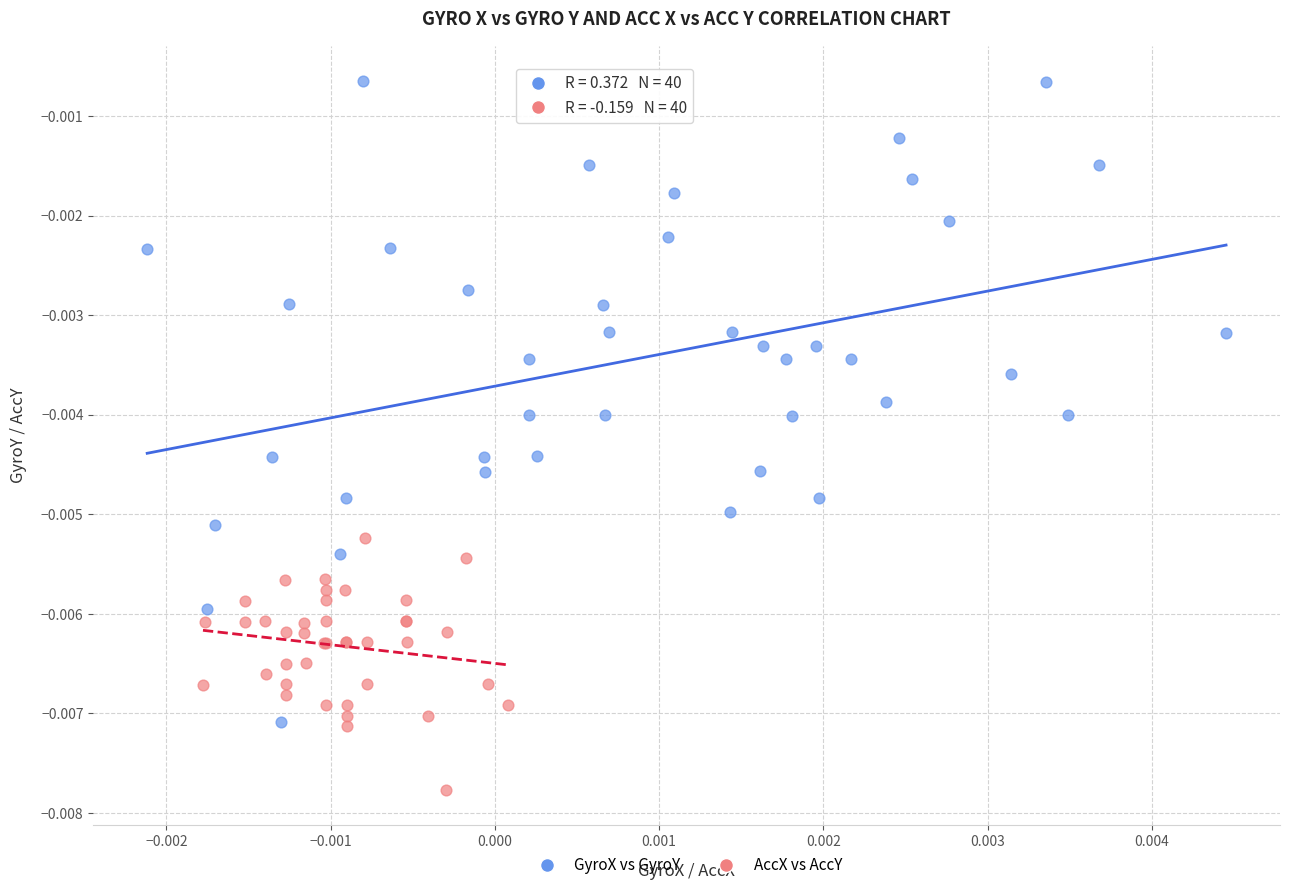

What are all the series names shown in the legend?

GyroX vs GyroY, AccX vs AccY